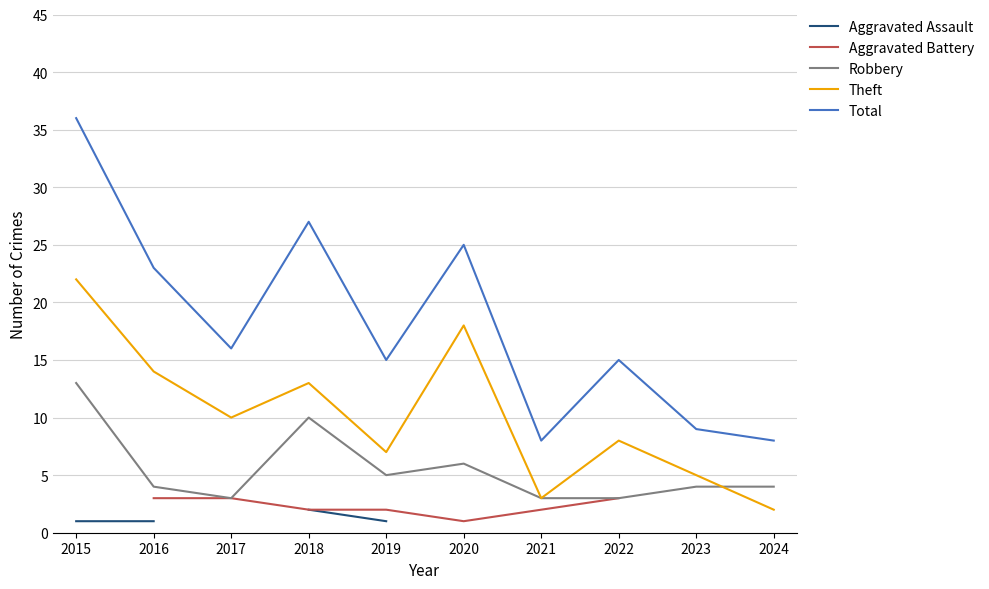

How many distinct data groups are displayed?

5